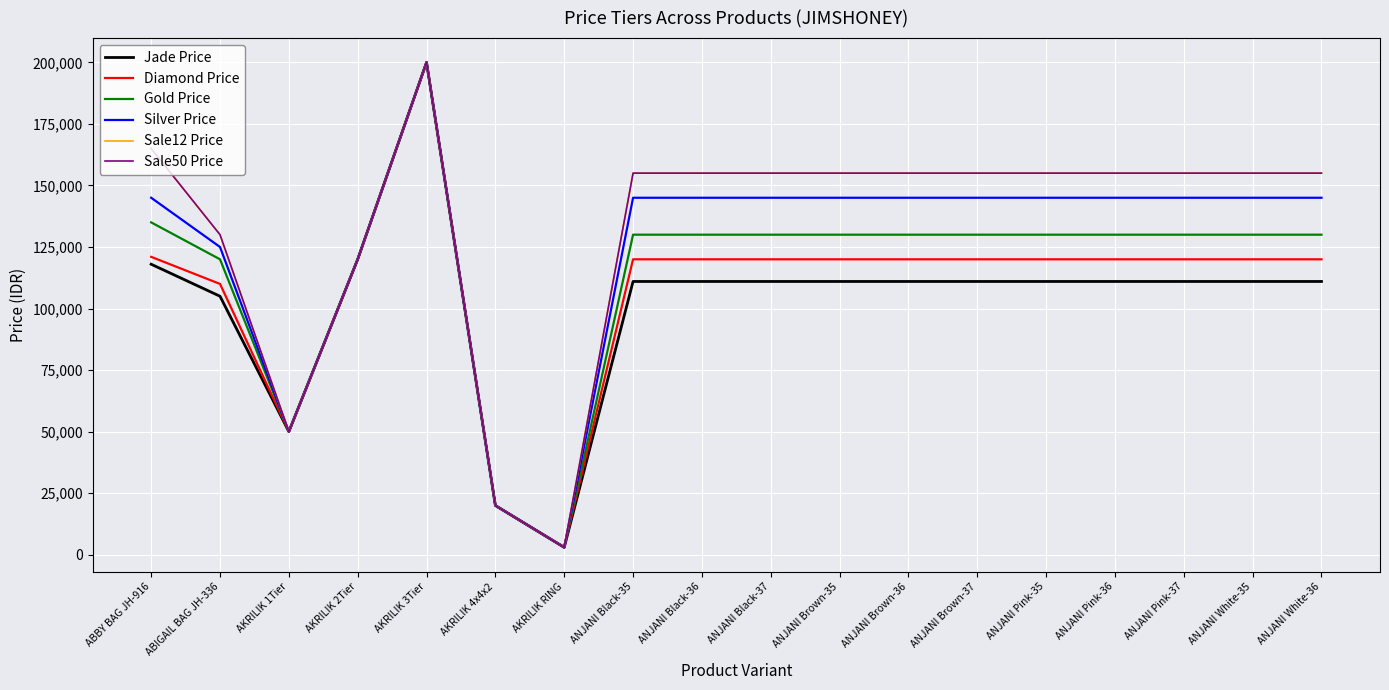

Rank the categories by Sale50 Price value from highest to lowest.

AKRILIK 3Tier, ABBY BAG JH-916, ANJANI Black-35, ANJANI Black-36, ANJANI Black-37, ANJANI Brown-35, ANJANI Brown-36, ANJANI Brown-37, ANJANI Pink-35, ANJANI Pink-36, ANJANI Pink-37, ANJANI White-35, ANJANI White-36, ABIGAIL BAG JH-336, AKRILIK 2Tier, AKRILIK 1Tier, AKRILIK 4x4x2, AKRILIK RING